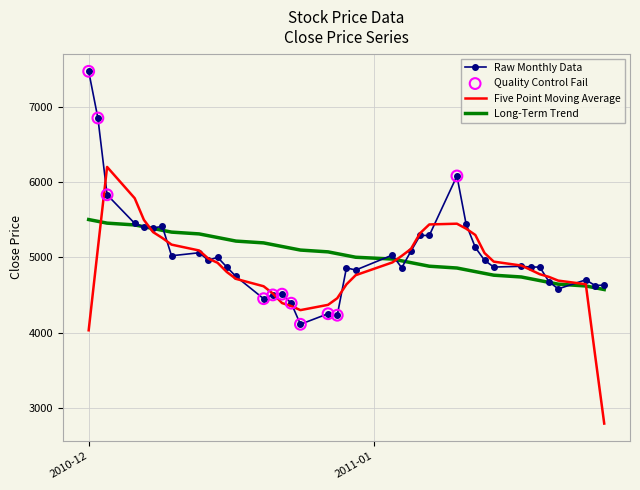

Rank the series by their maximum value, from highest to lowest.

Raw Monthly Data, Five Point Moving Average, Long-Term Trend